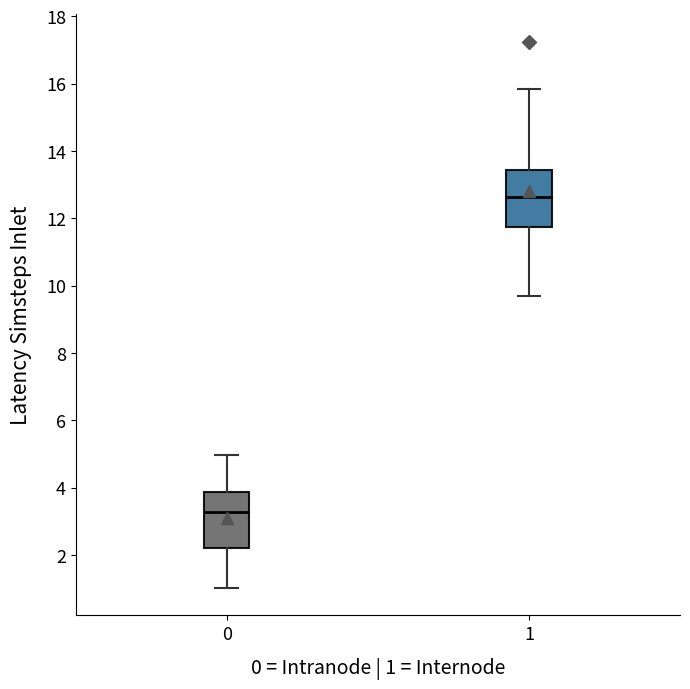

Reading left to right, read every box against the y-axis: the position of its median line, the range the box covers, and the ends of its whiskers. The values are not printed on the chart, so give them approximately, as read against the axis.

0: median 3.2, box 2.2 to 3.8, whiskers 1.0 to 5.0
1: median 12.6, box 11.8 to 13.4, whiskers 9.6 to 15.8